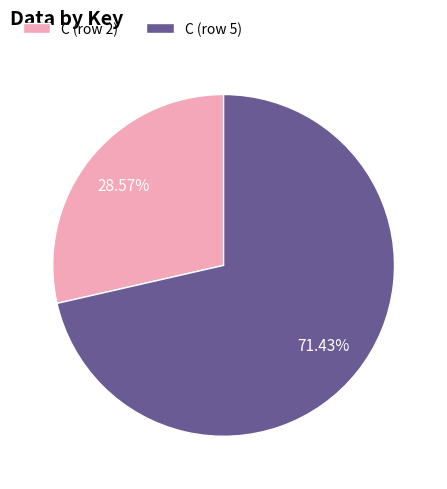

To the nearest percent, what portion does C (row 5) represent?

71%